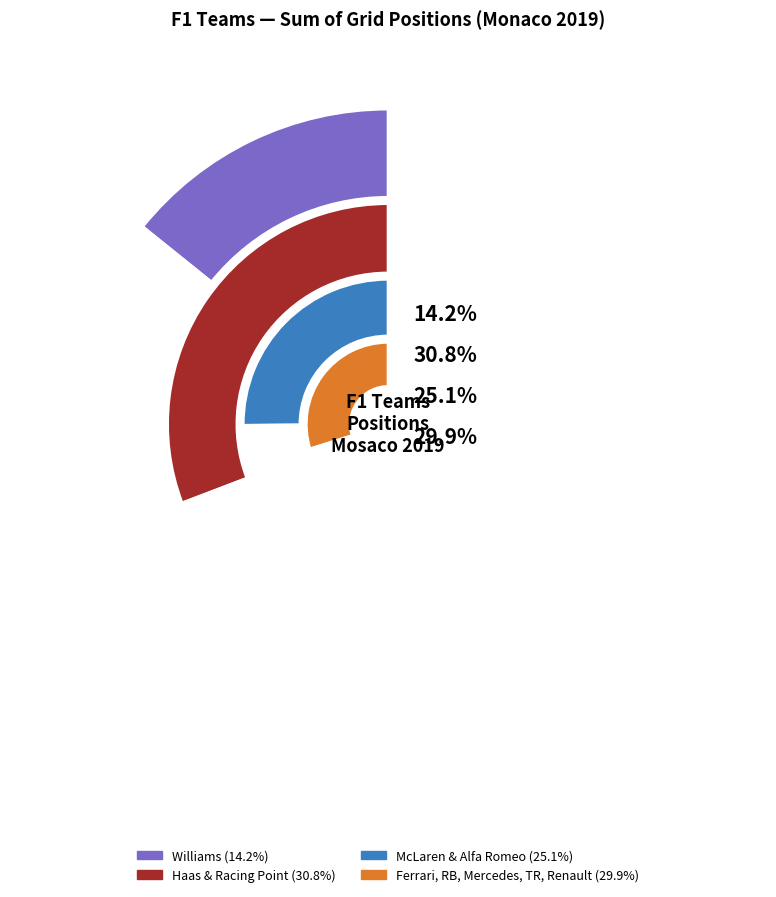

To the nearest percent, what portion does Renault F1 Team represent?

11%